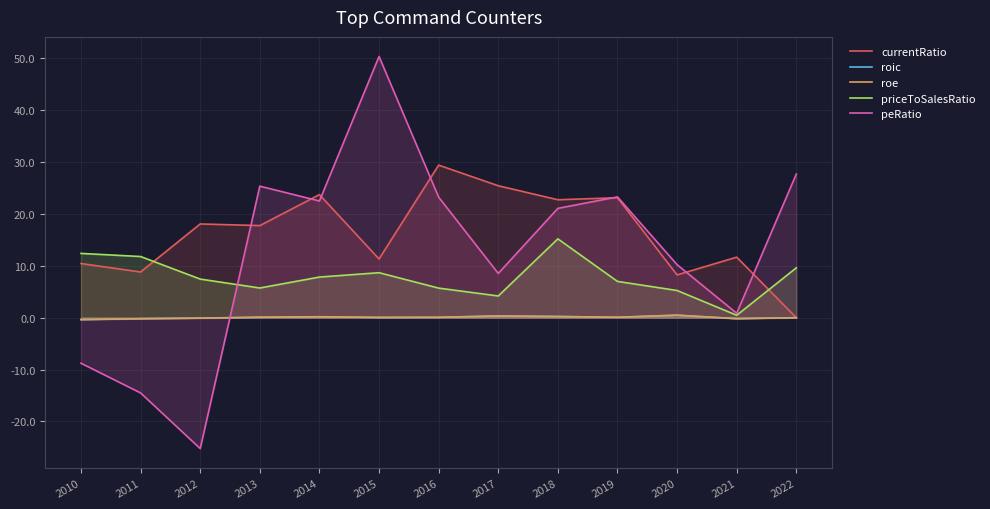

True or false: priceToSalesRatio and currentRatio cross at least once.

True